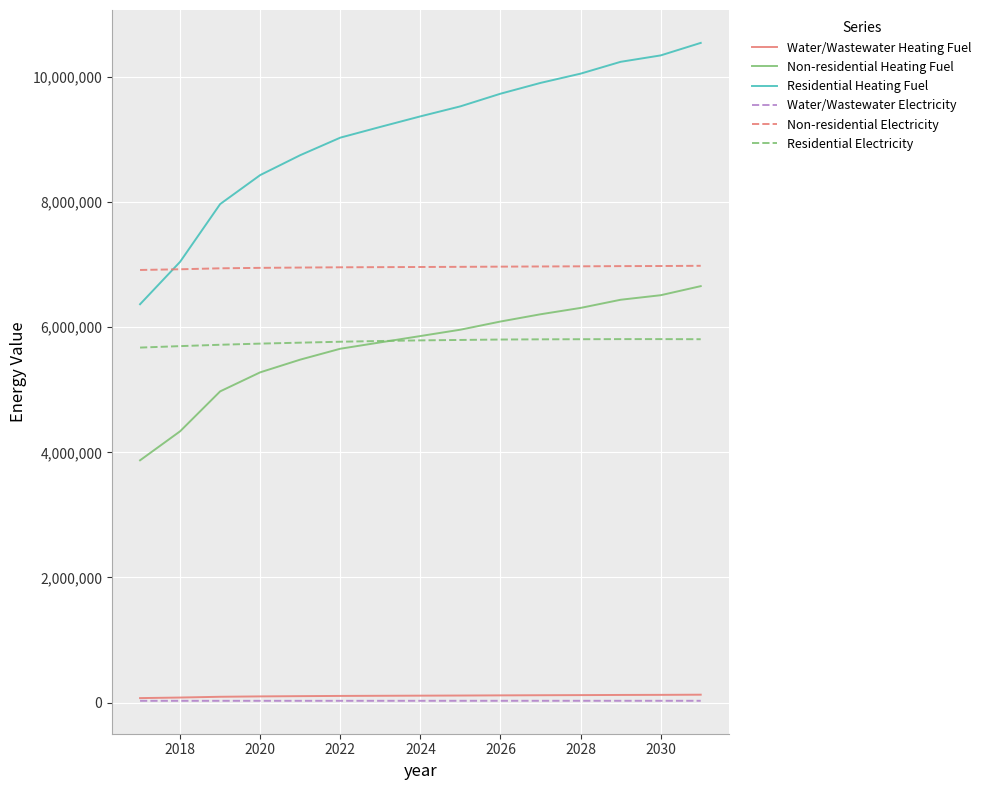

Which series has the largest range (max minus min)?

Residential Heating Fuel